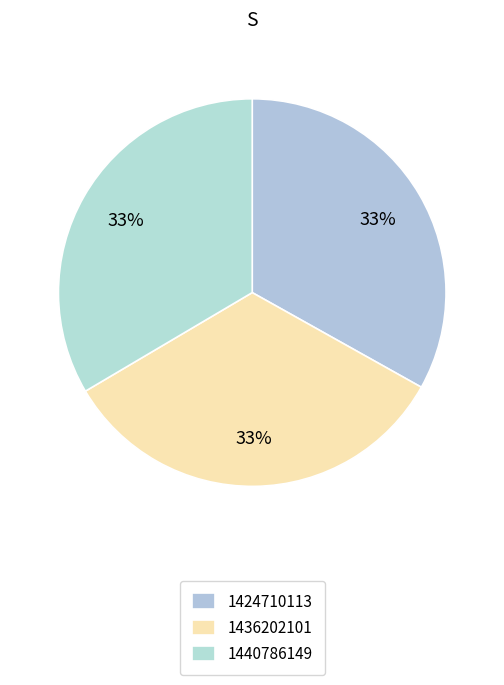

To the nearest percent, what portion does 1436202101 represent?

33%